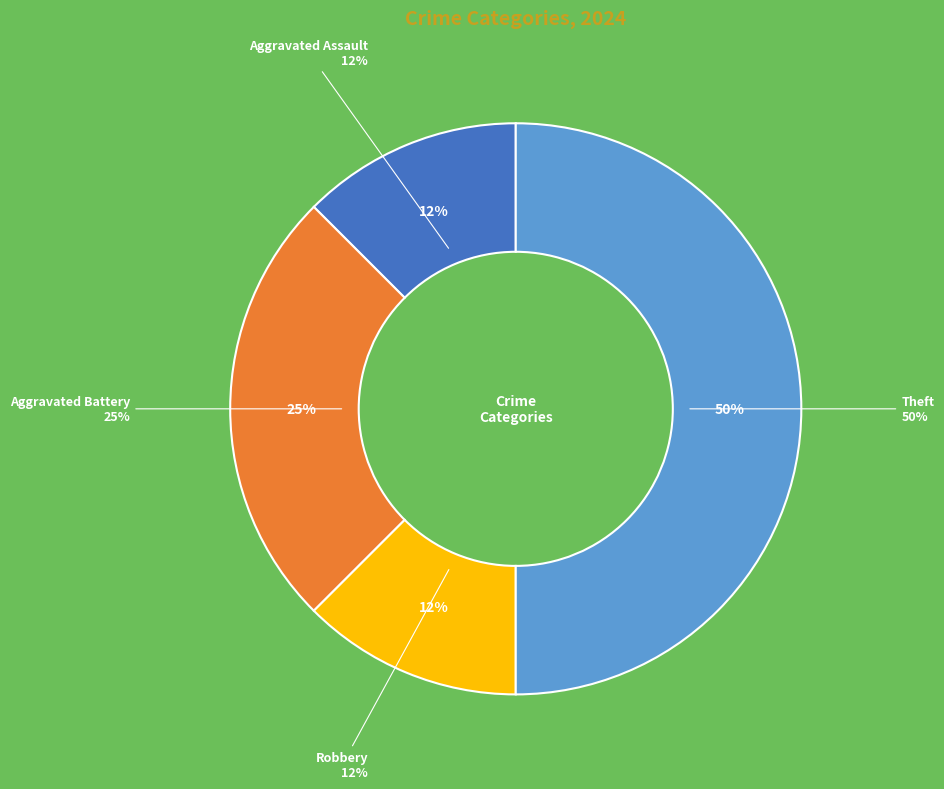

Which category has the biggest portion of the pie?

Theft